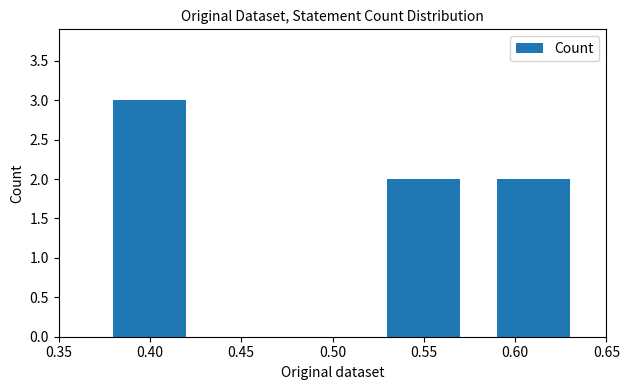

Count the number of categories in the chart.

3